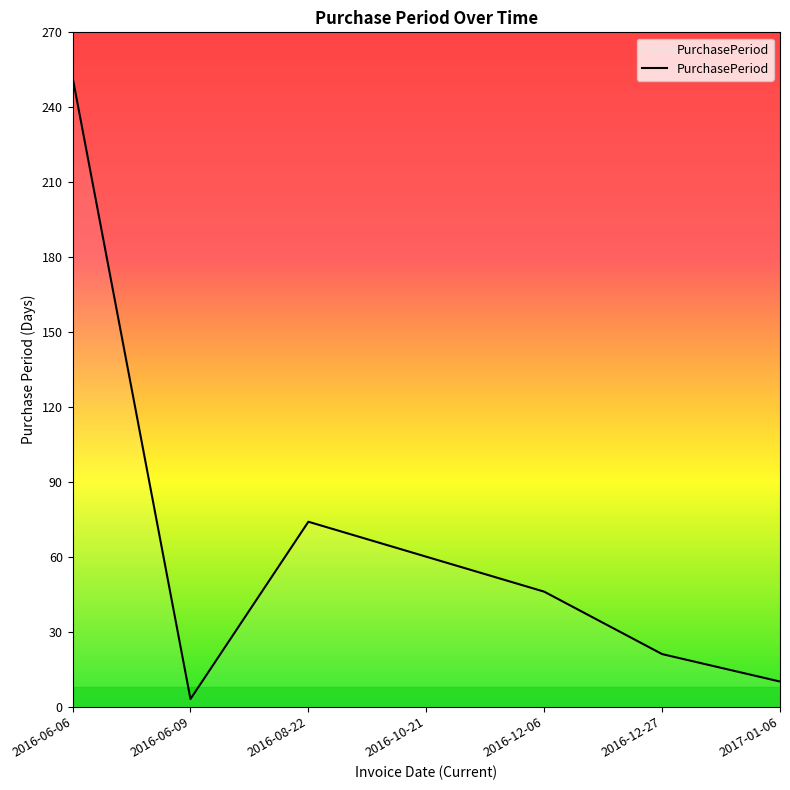

What position from the right is 2016-06-06?

7